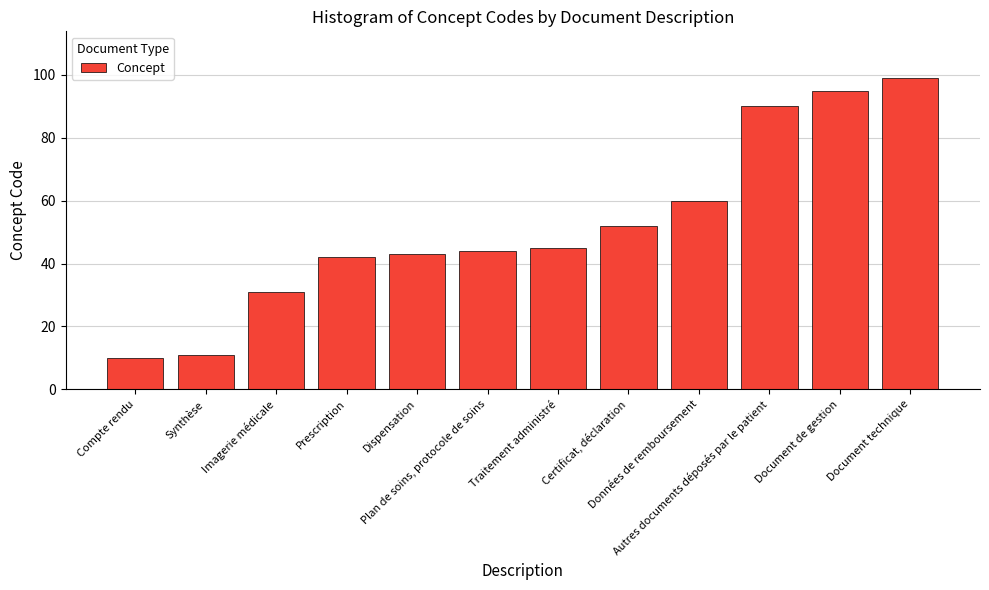

What is the label of the 3rd bar from the left?

Imagerie médicale